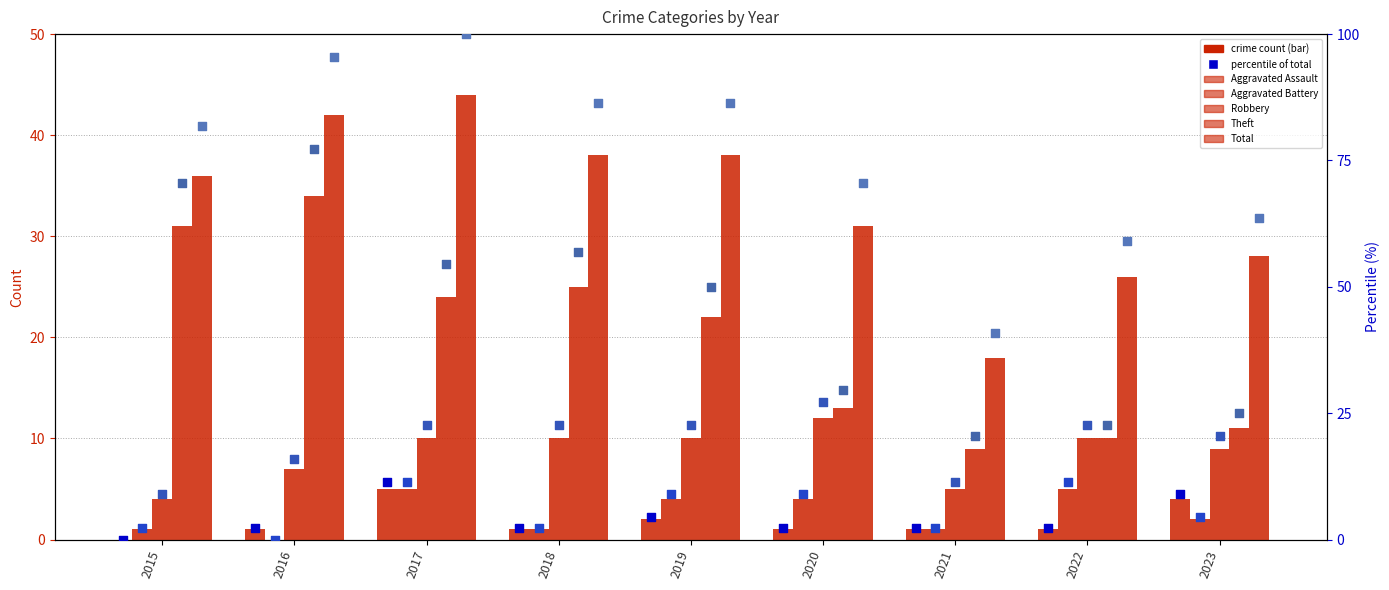

Which series reaches the minimum Y coordinate?

Aggravated Assault